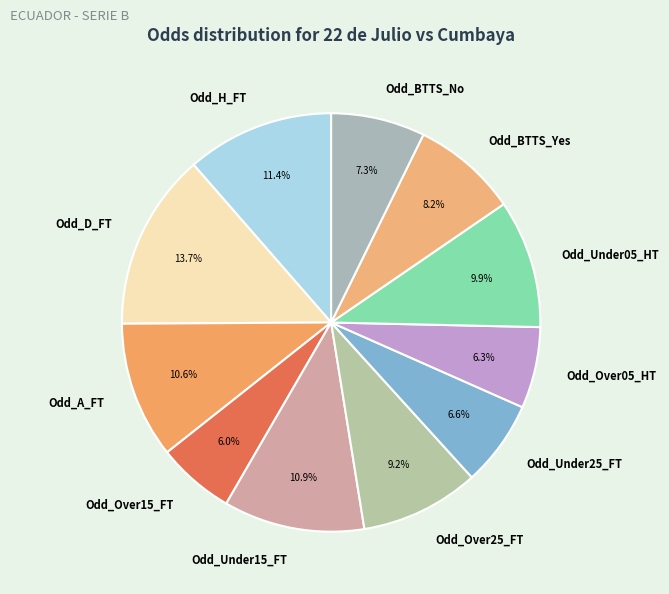

Which category has the biggest portion of the pie?

Odd_D_FT